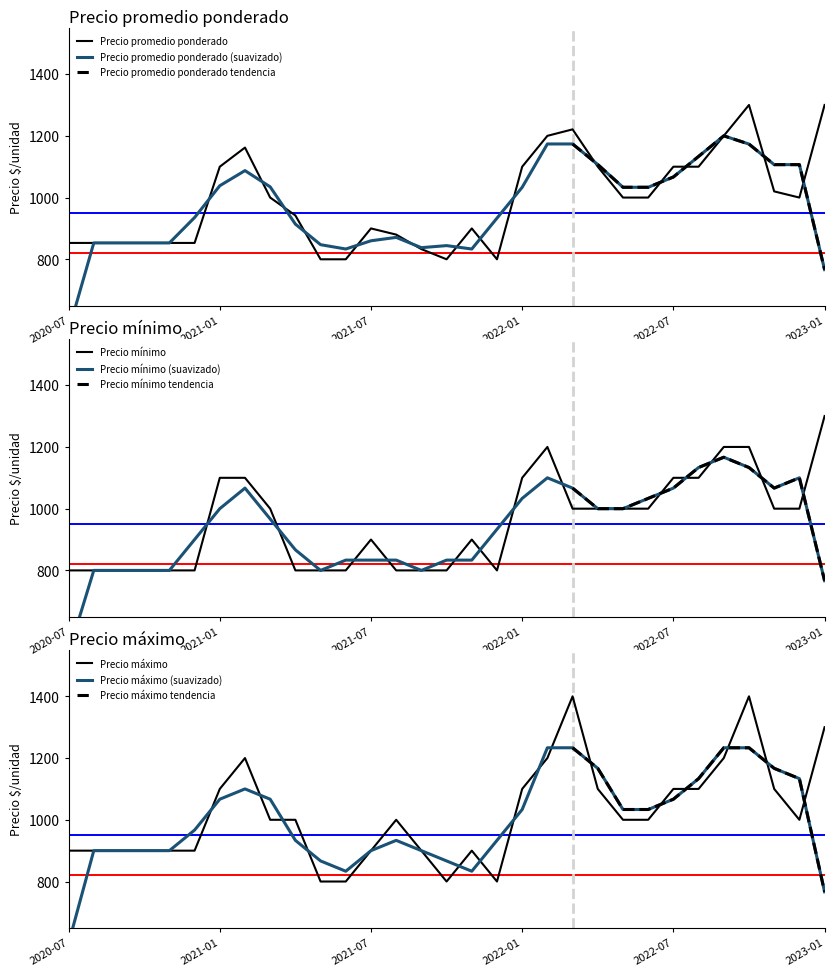

What is the label of the 5th point from the right?

2022-09